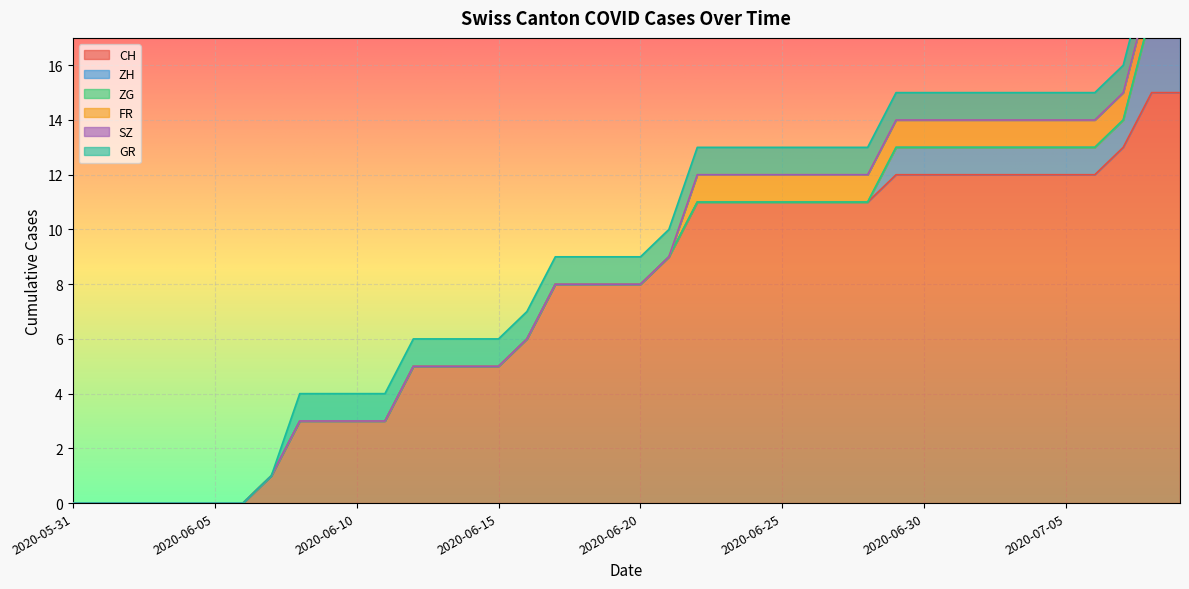

What are all the series names shown in the legend?

CH, ZH, ZG, FR, SZ, GR